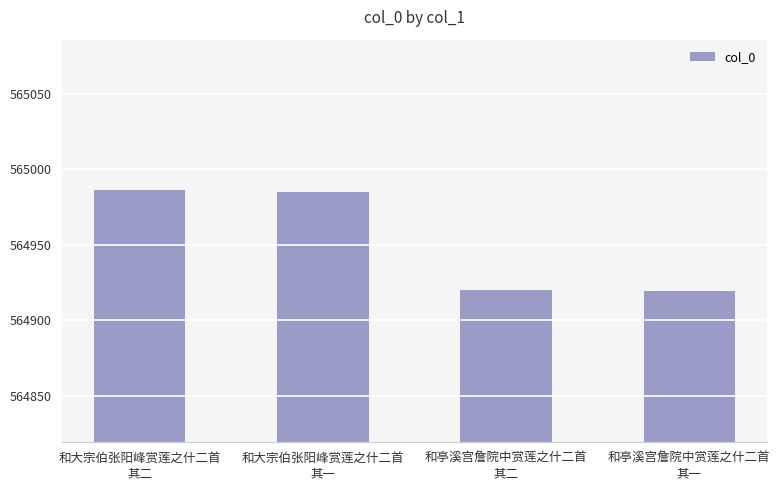

Where does the data first go above 564985?

和大宗伯张阳峰赏莲之什二首
其二